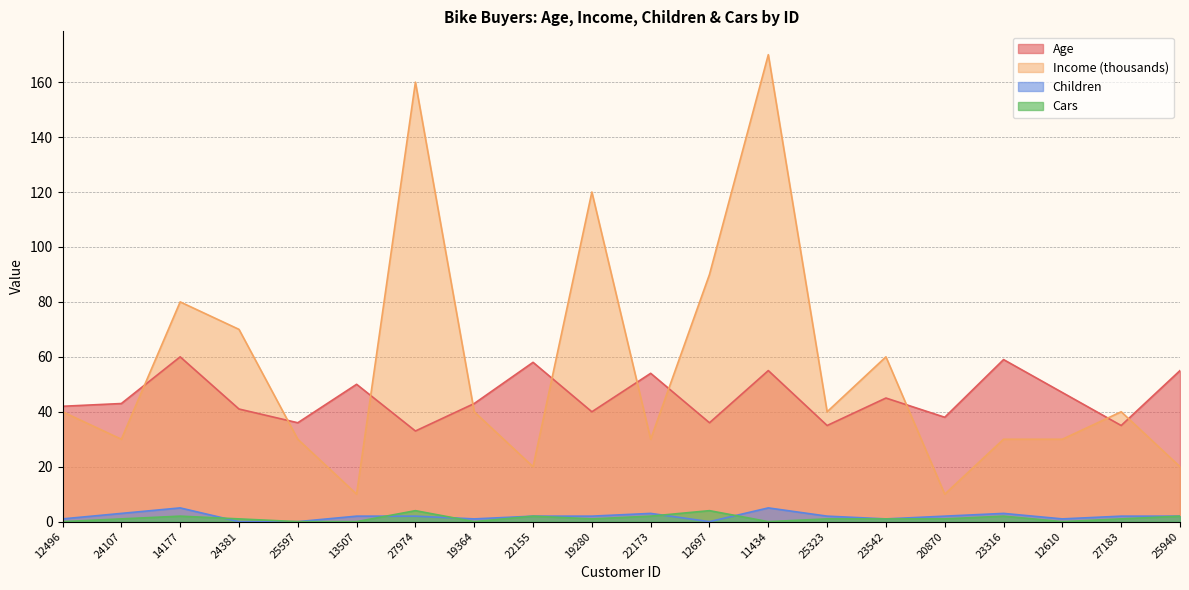

What position from the right is 25940?

1